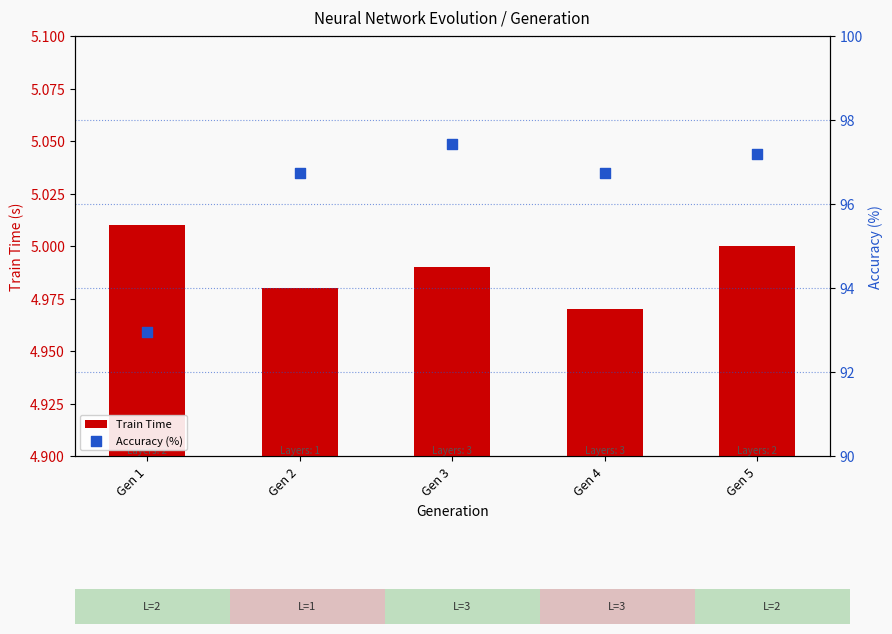

At which category is the sum across all series the highest?

Gen 3